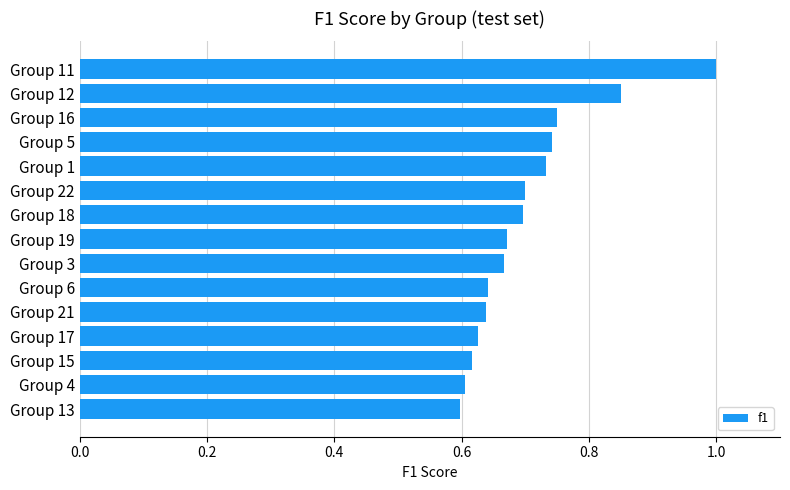

Which label corresponds to the largest value in the chart?

Group 11